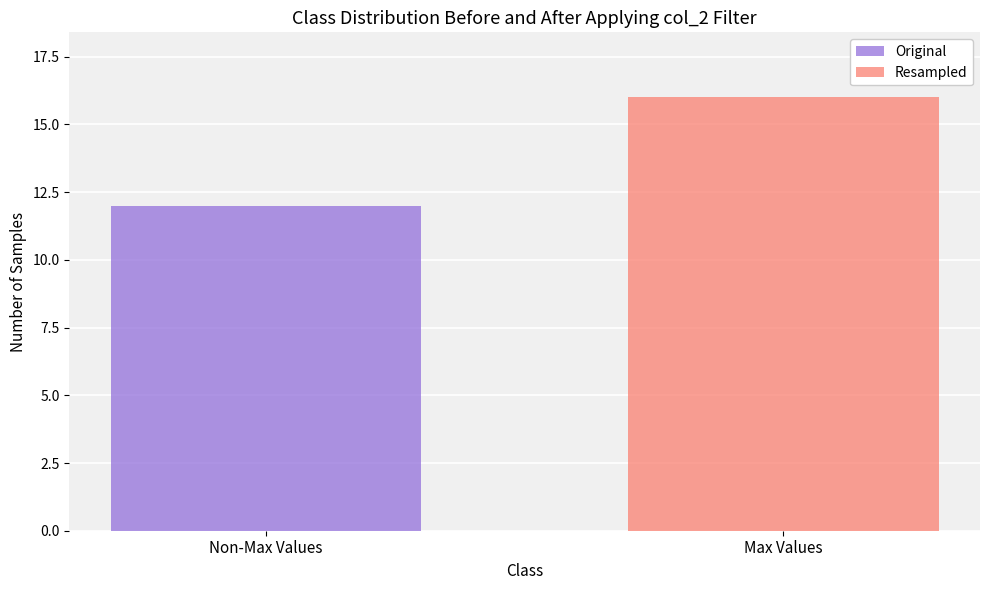

What position from the left is Max Values?

2